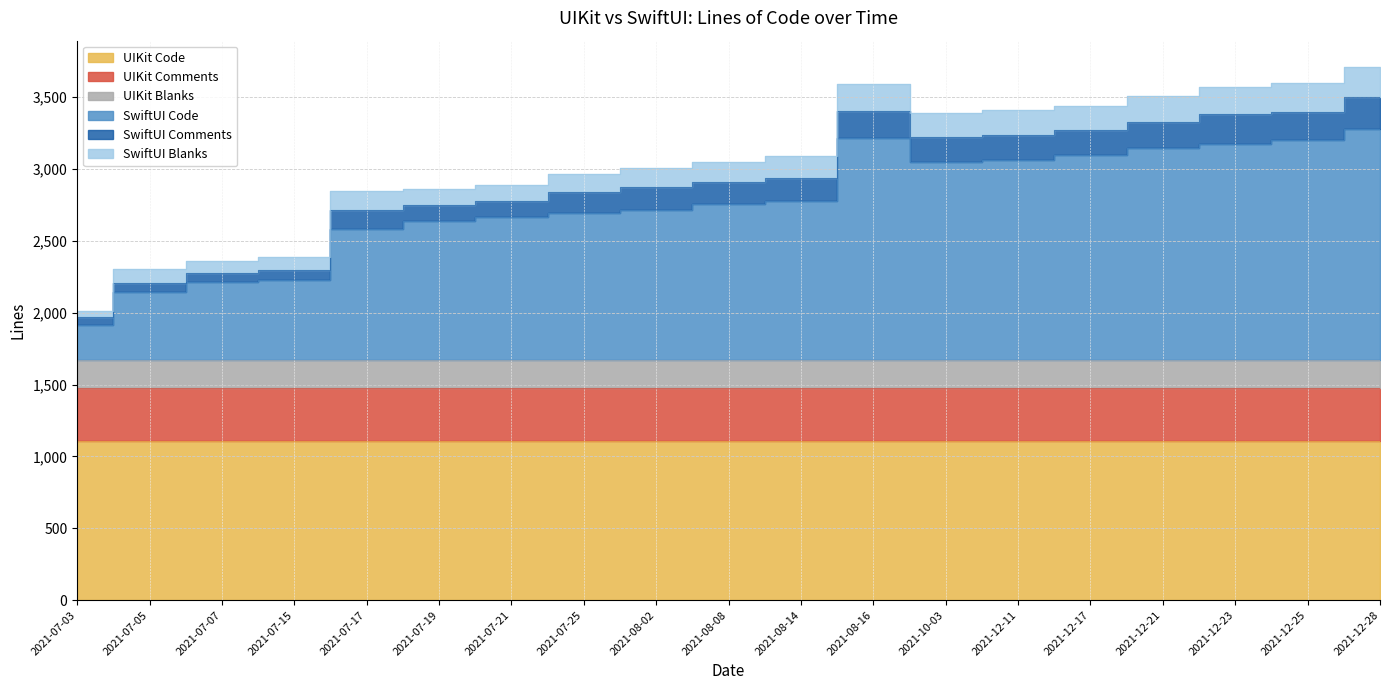

Is the value of UIKit Comments at 2021-12-28 greater than the value of SwiftUI Code at 2021-08-14?

No